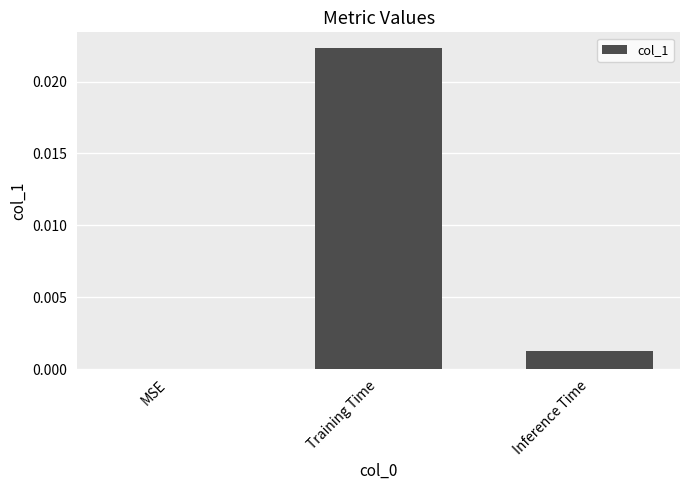

How many categories are shown in the chart?

3